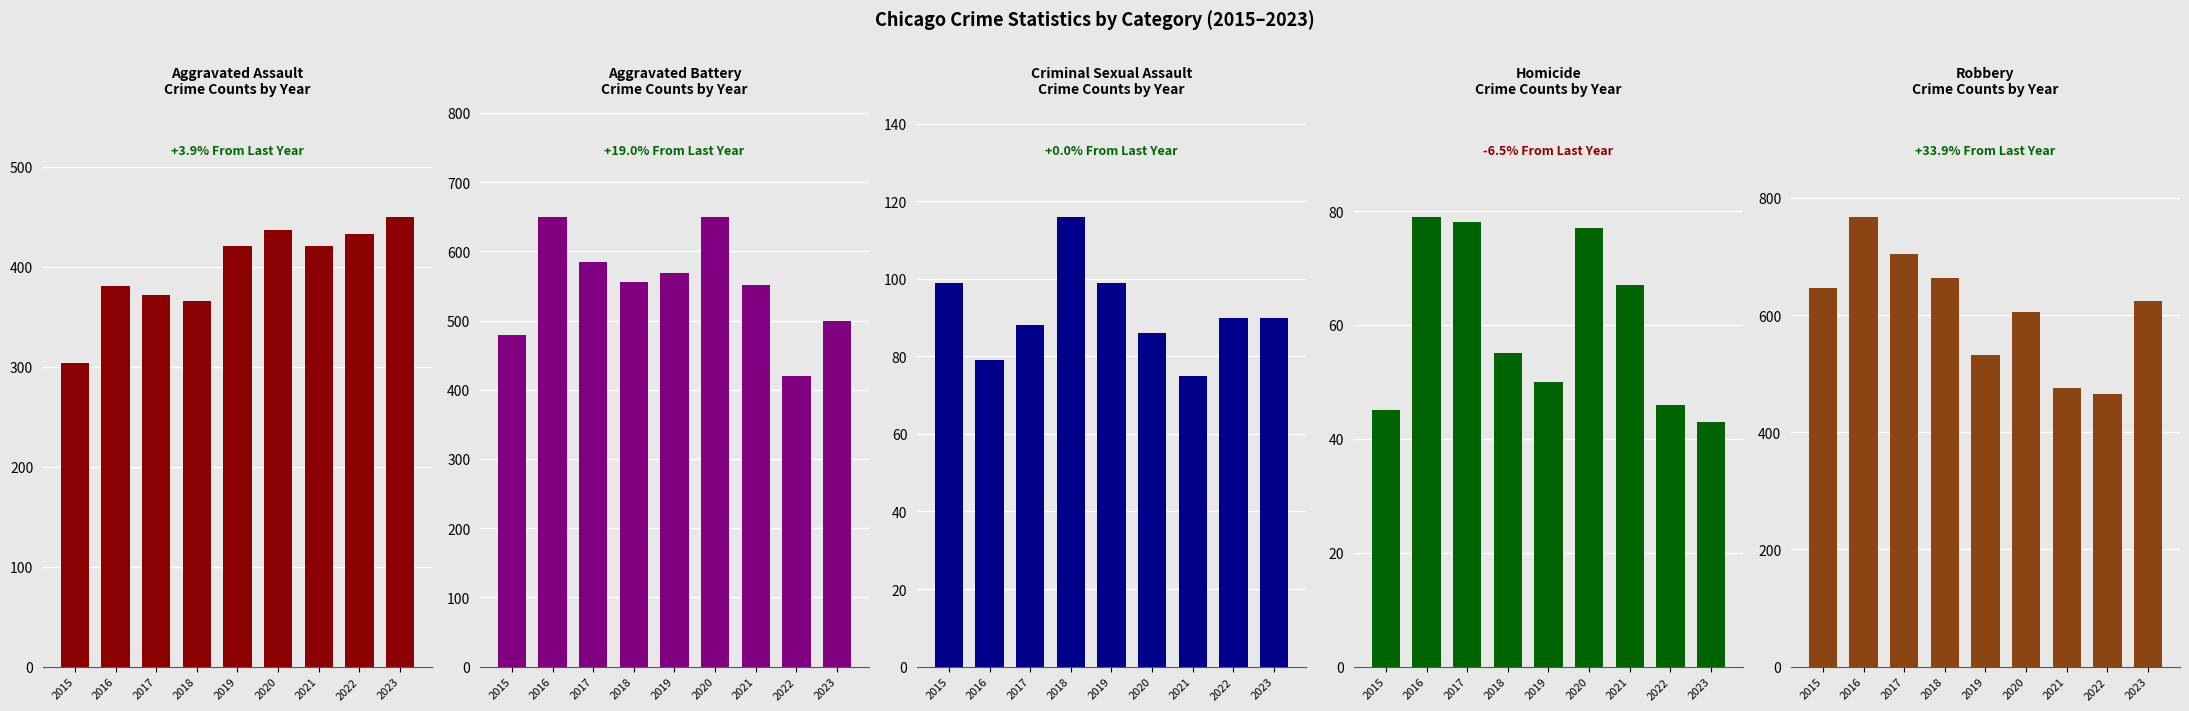

The Criminal Sexual Assault series shows 105 at 2016. True or false?

False